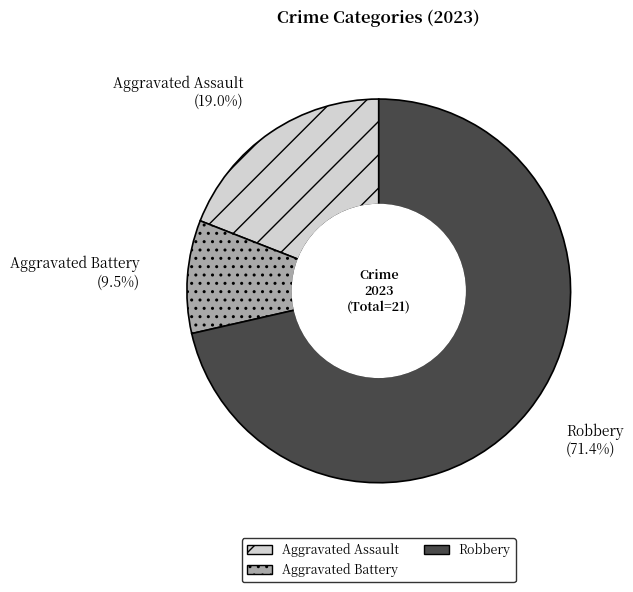

How much of the chart is everything except Aggravated Assault?

81.0%